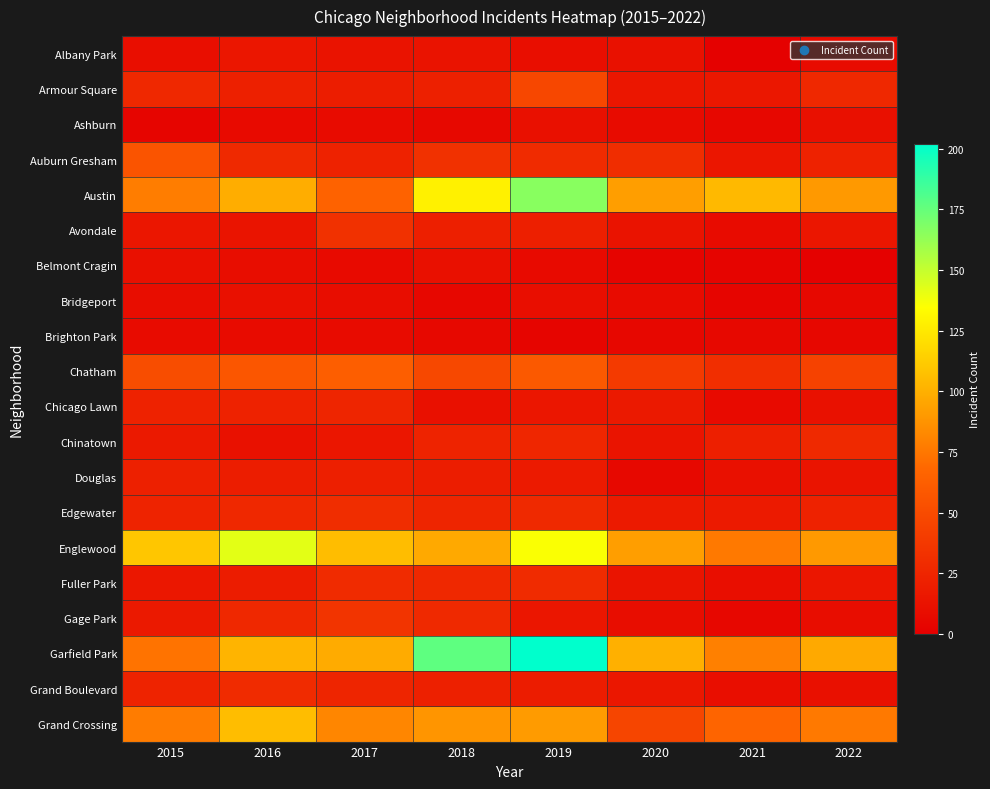

At which category does the chart reach its peak across all series?

2019